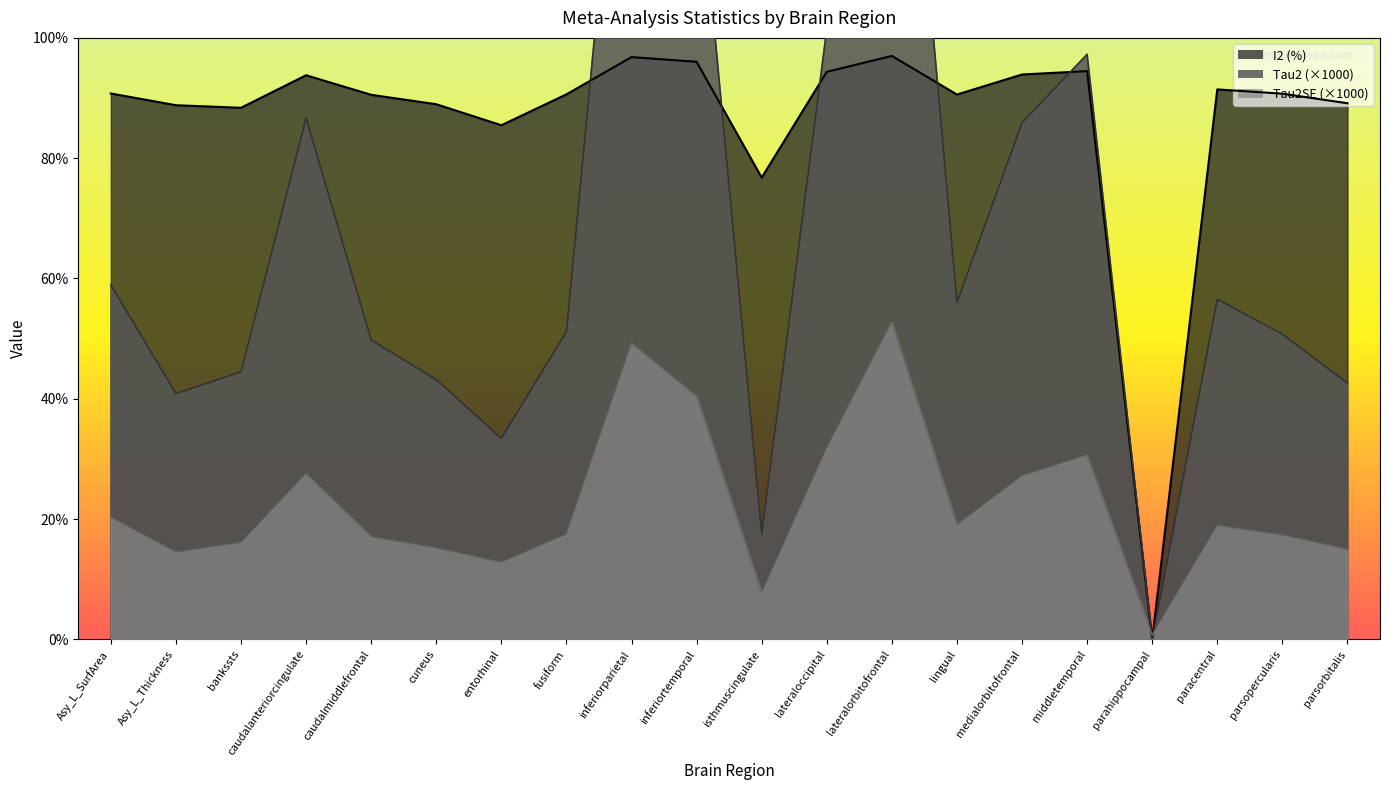

Where is the first local minimum for I2?

bankssts